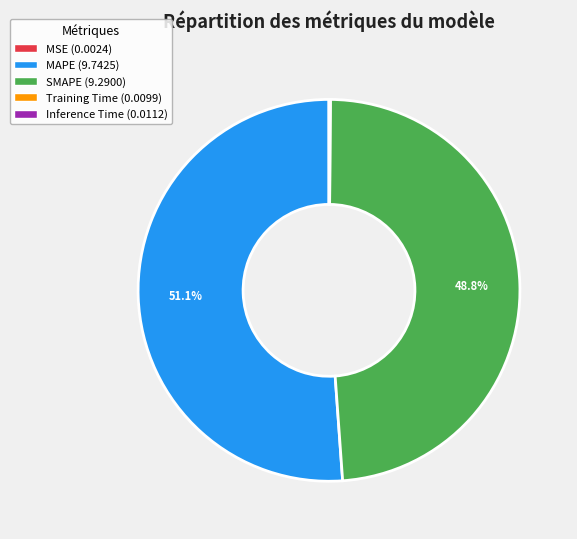

What is the majority slice?

MAPE